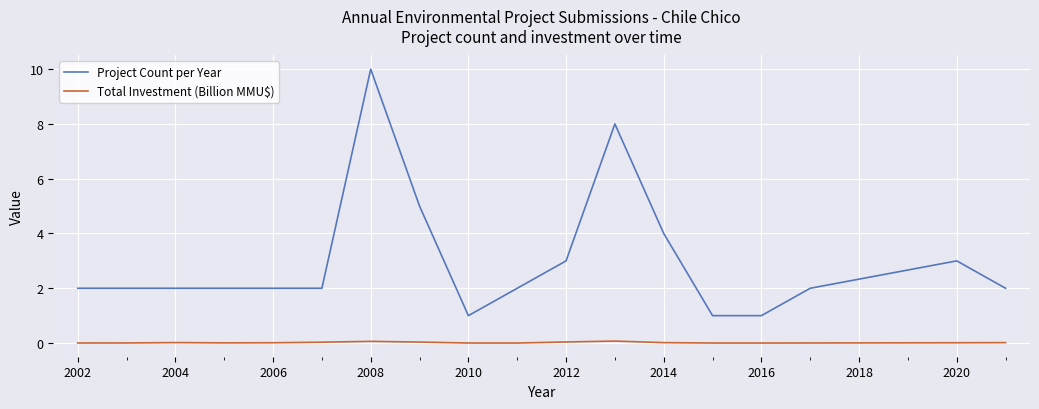

Which series has the largest total across all categories?

Project Count per Year